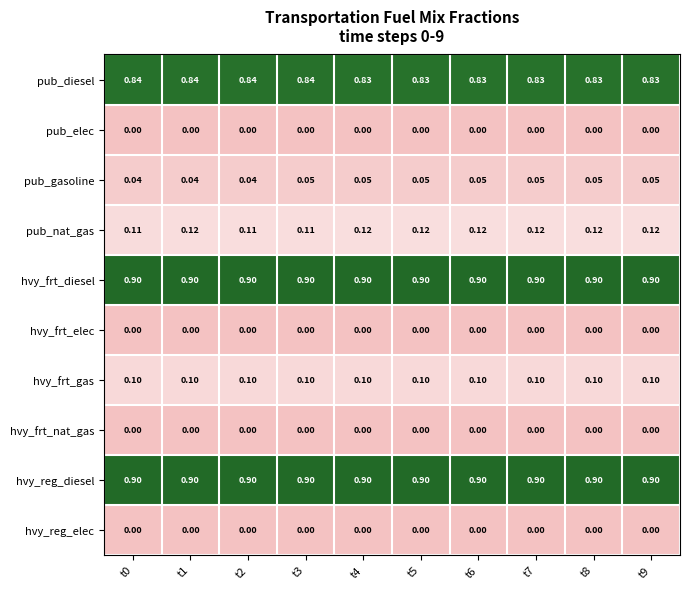

Is the value of hvy_reg_diesel at t8 greater than the value of pub_nat_gas at t1?

Yes